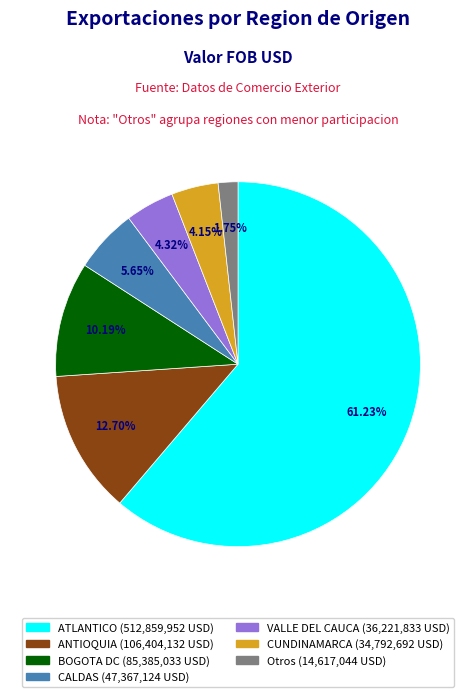

Is there a majority slice in this chart?

Yes